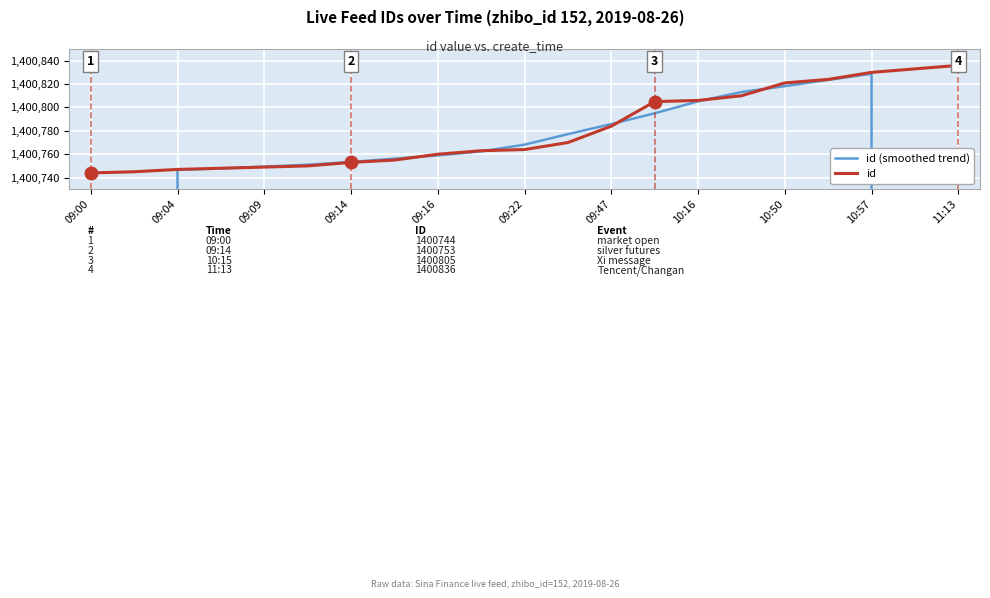

True or false: id has a value of 1400830 at 10:57.

True